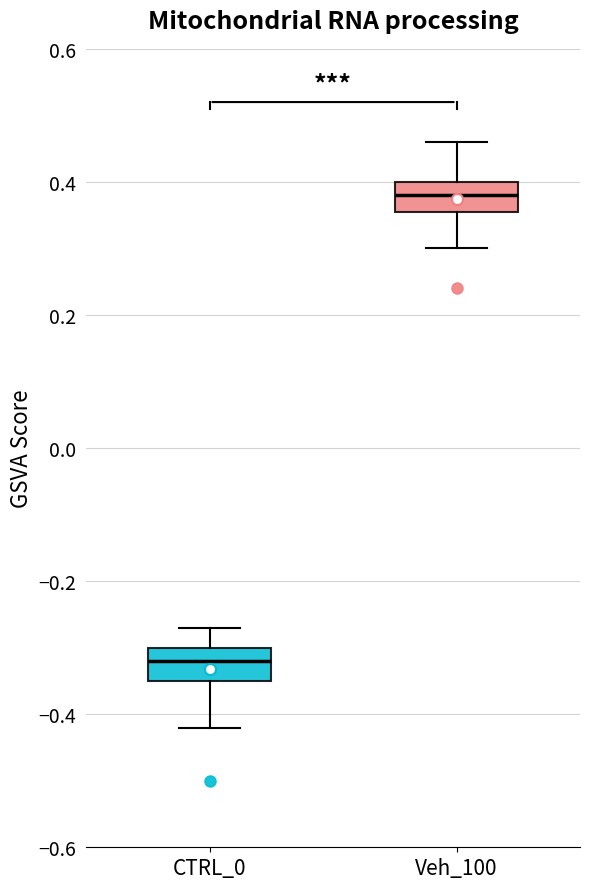

Reading left to right, transcribe this box plot: for each box, give where its median line is, the range the box spans, and where its two whiskers end, as read against the y-axis. The values are not printed on the chart, so give them approximately, as read against the axis.

CTRL_0: median -0.32, box -0.34 to -0.30, whiskers -0.42 to -0.26
Veh_100: median 0.38, box 0.36 to 0.40, whiskers 0.30 to 0.46